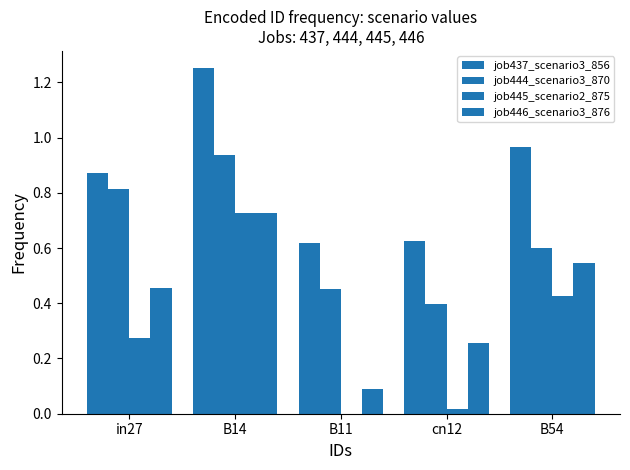

How many data points does each series have?

5